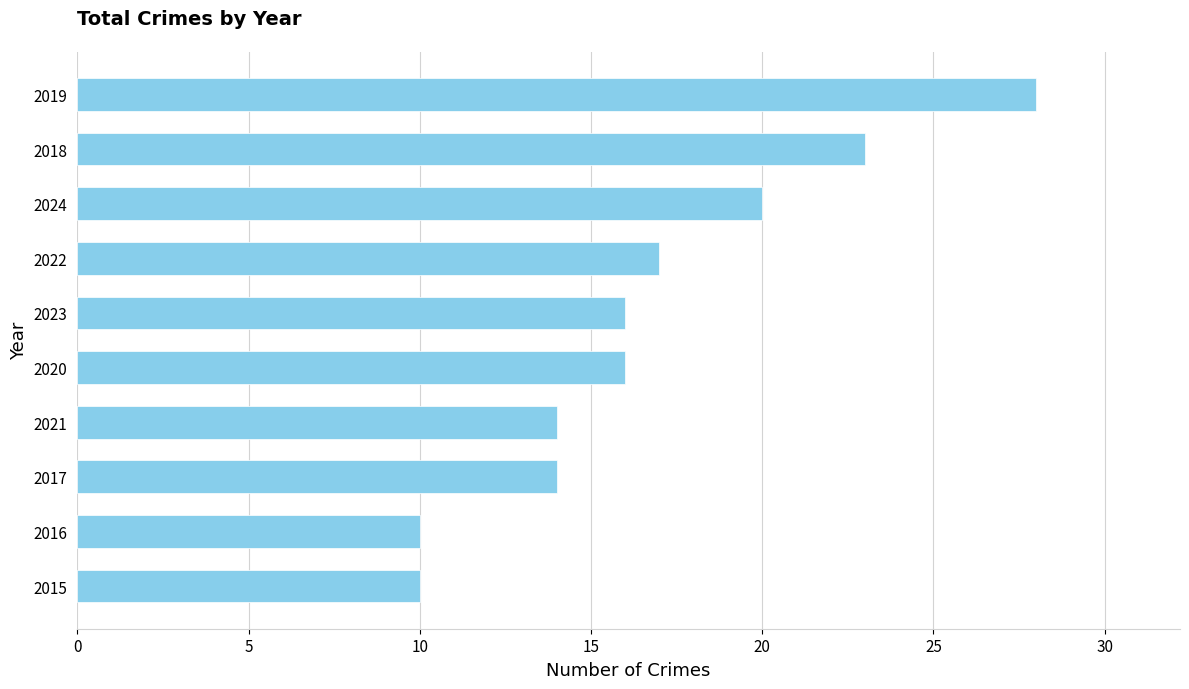

What is the maximum value shown in the chart?

28